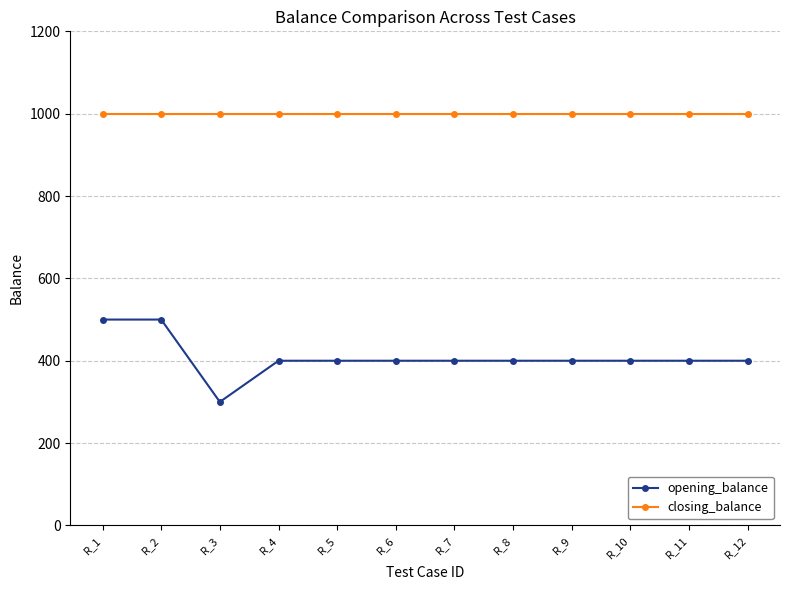

Does the chart display data point markers on the line(s)?

Yes